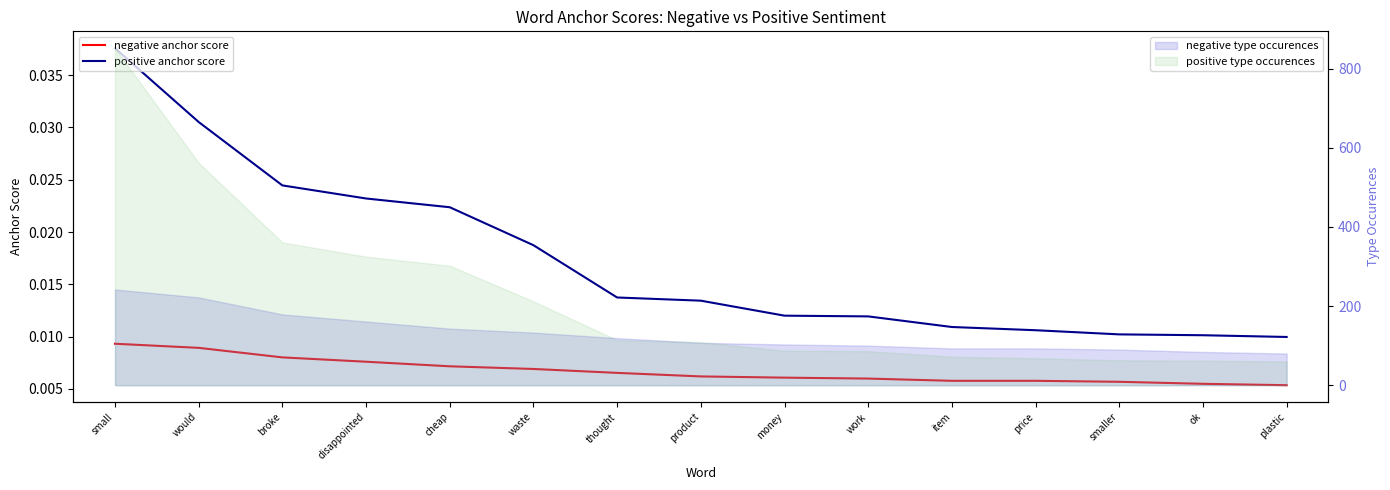

Is it true that positive anchor score equals 0.0 at broke?

True